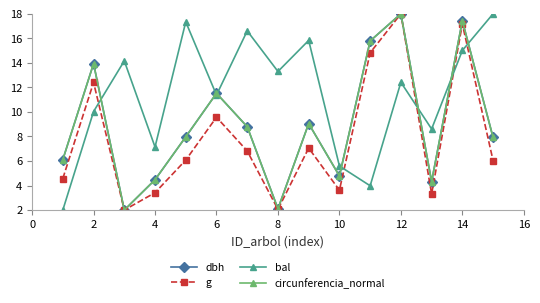

What is the difference between the maximum and minimum values in the bal series?

16.0